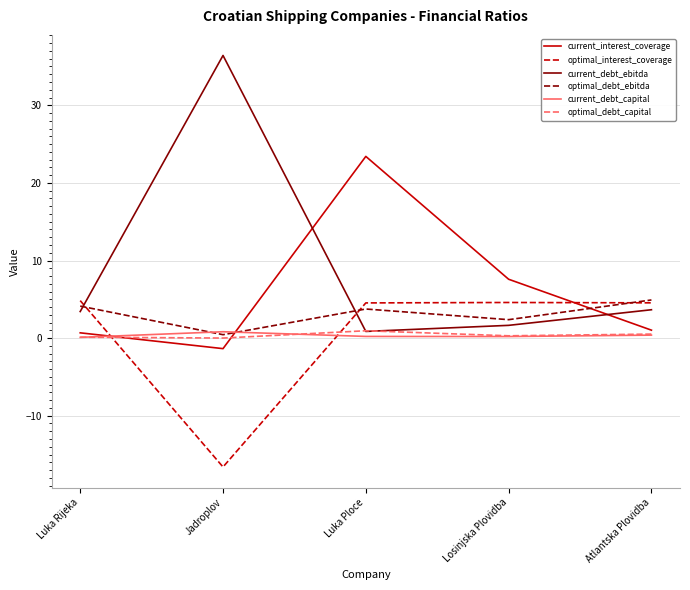

At which category does the chart reach its peak across all series?

Jadroplov